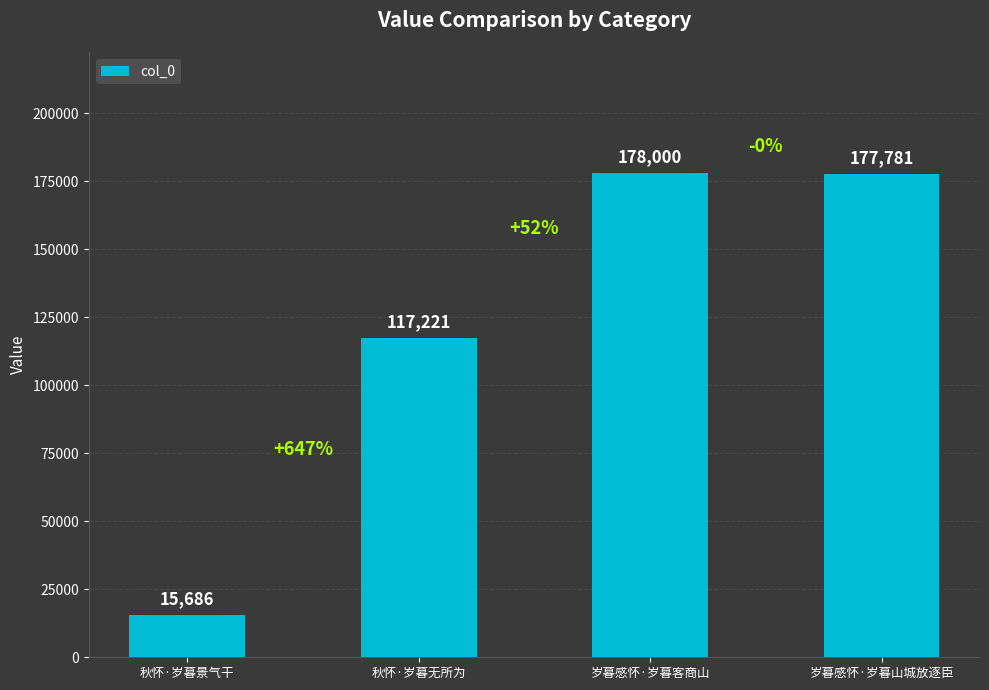

Which label corresponds to the largest value in the chart?

岁暮感怀·岁暮客商山